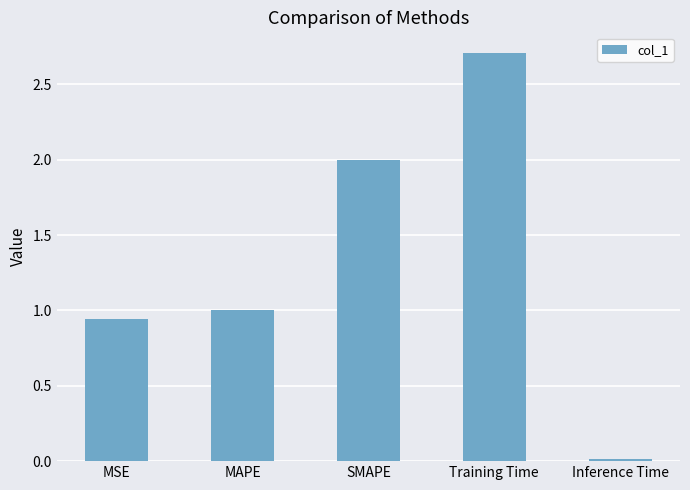

What is the maximum value shown in the chart?

2.7